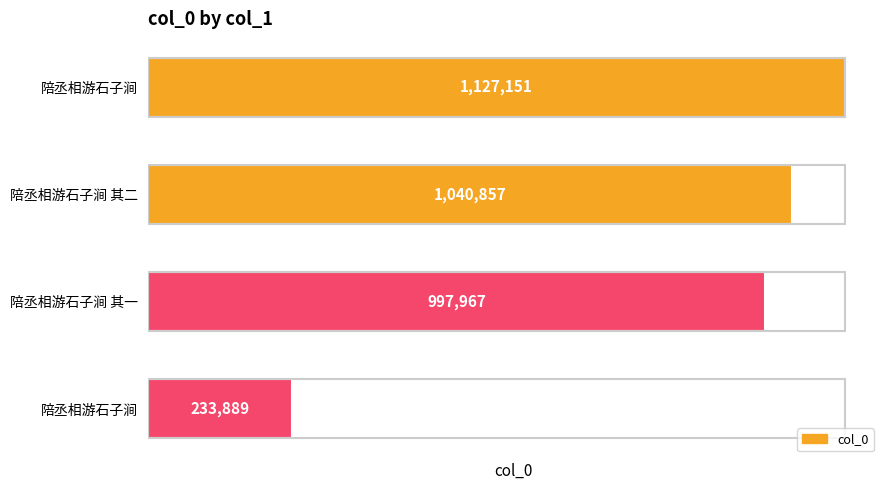

Rank the categories by value from highest to lowest.

陪丞相游石子涧, 陪丞相游石子涧 其二, 陪丞相游石子涧 其一, 陪丞相游石子涧